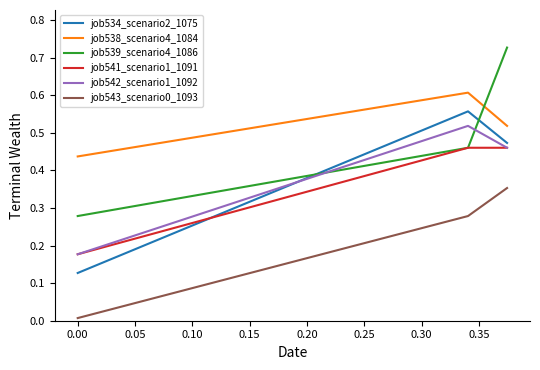

Count the job542_scenario1_1092 values in the range 0 to 1.

3